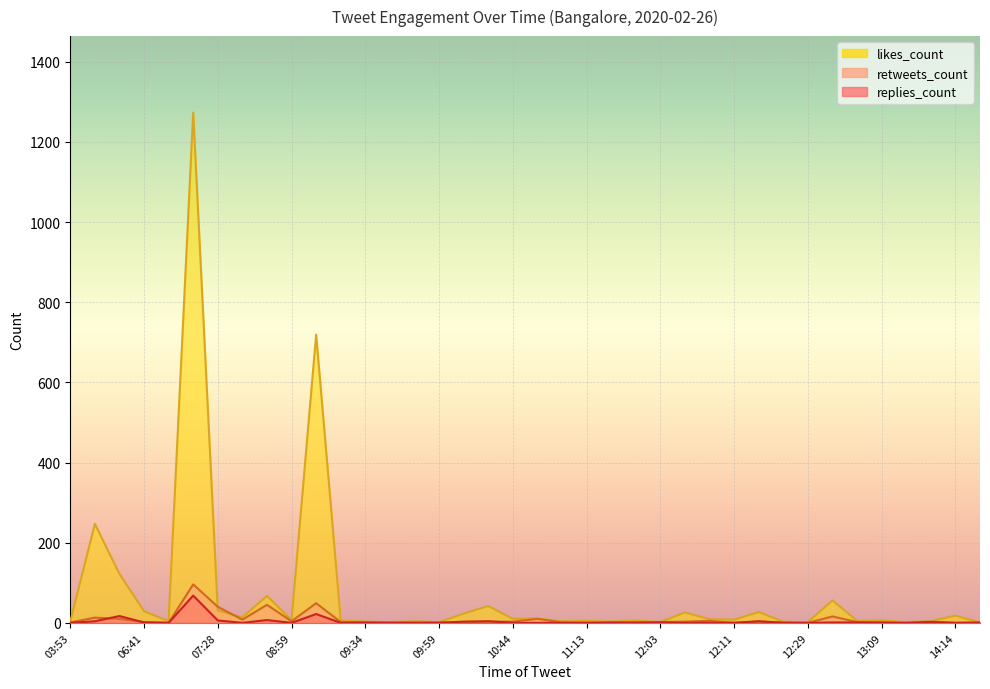

Which category has the lowest value in the retweets_count series?

06:43